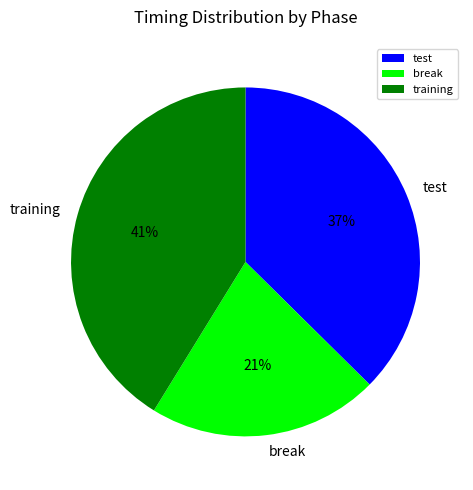

How many segments does this pie chart have?

3